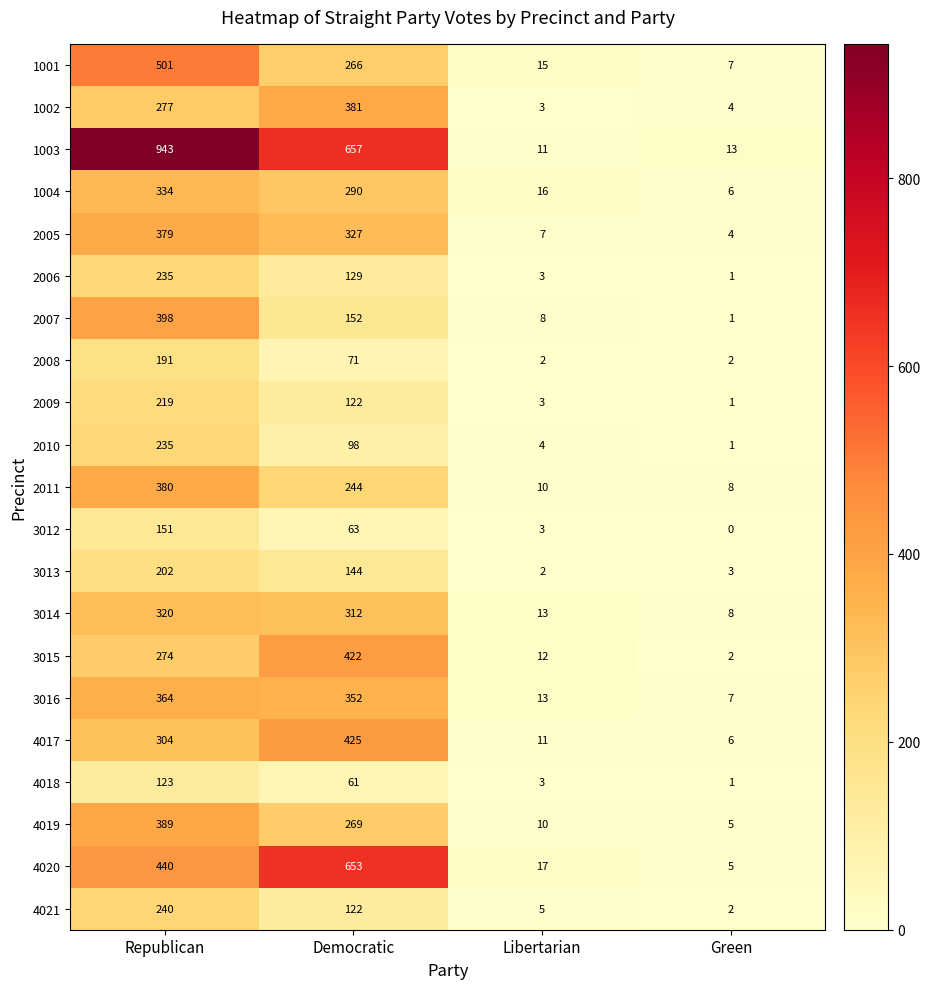

Rank the categories by 2006 value from lowest to highest.

Green, Libertarian, Democratic, Republican